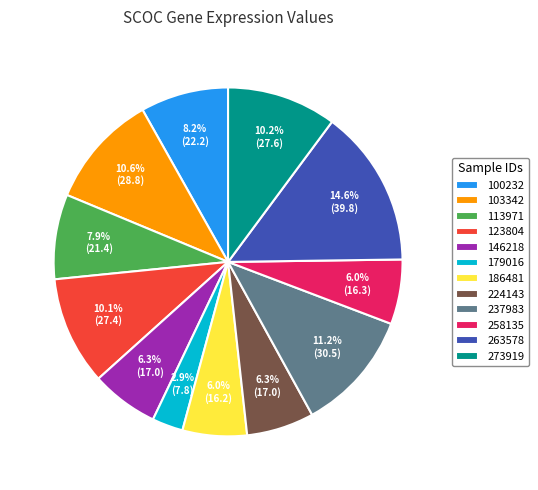

To the nearest percent, what percentage of the pie is 263578?

15%